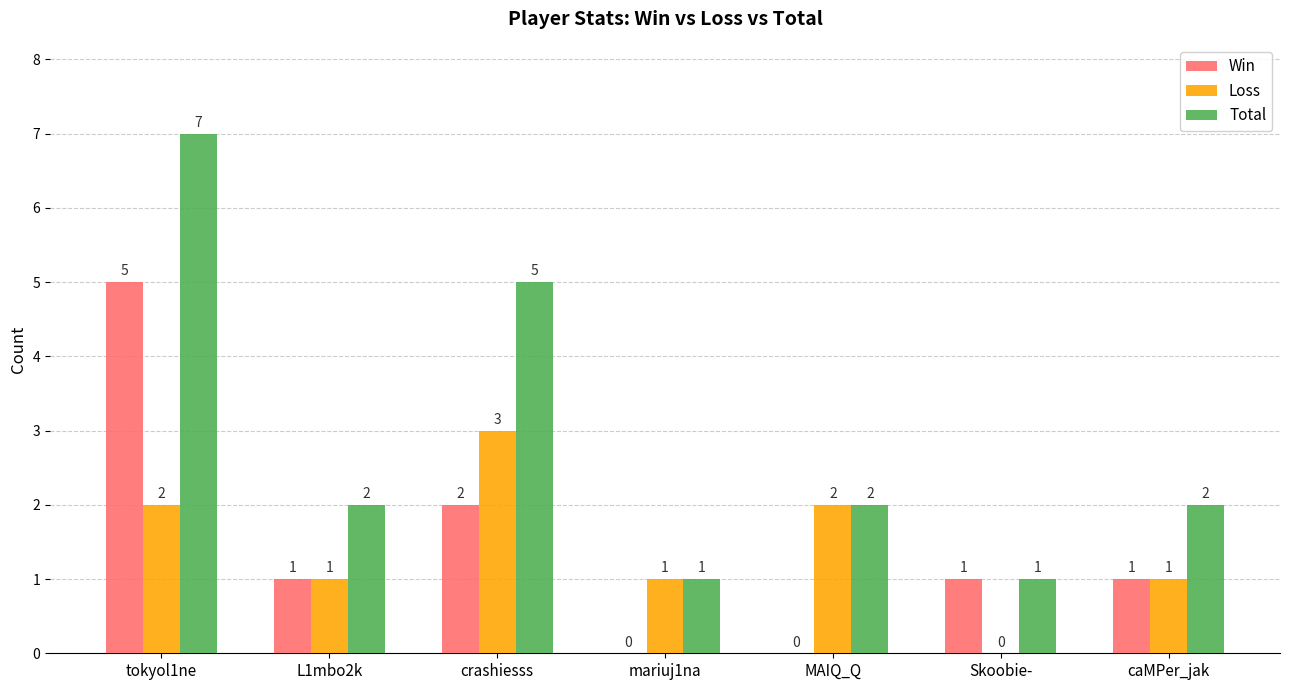

Where does the Win series first go above 1?

tokyol1ne